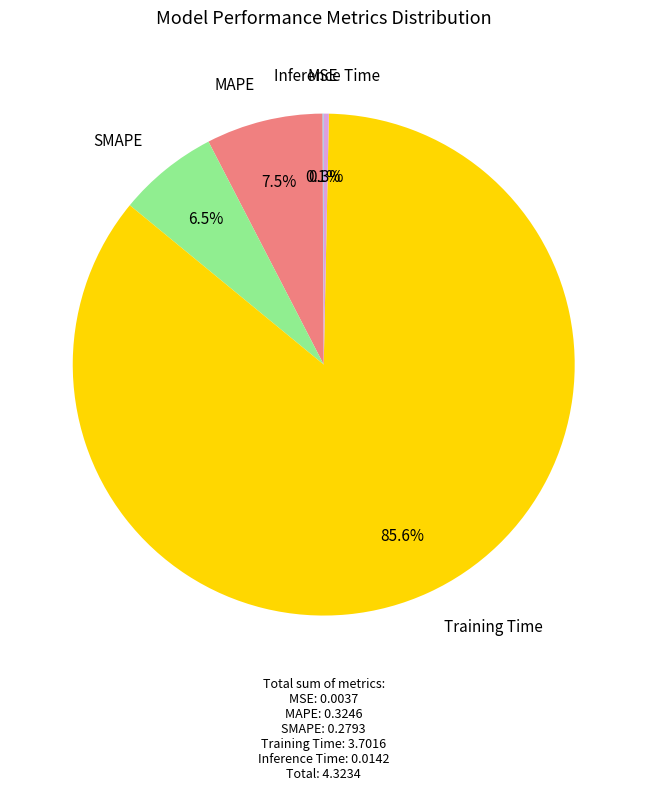

Does any single category account for the majority?

Yes